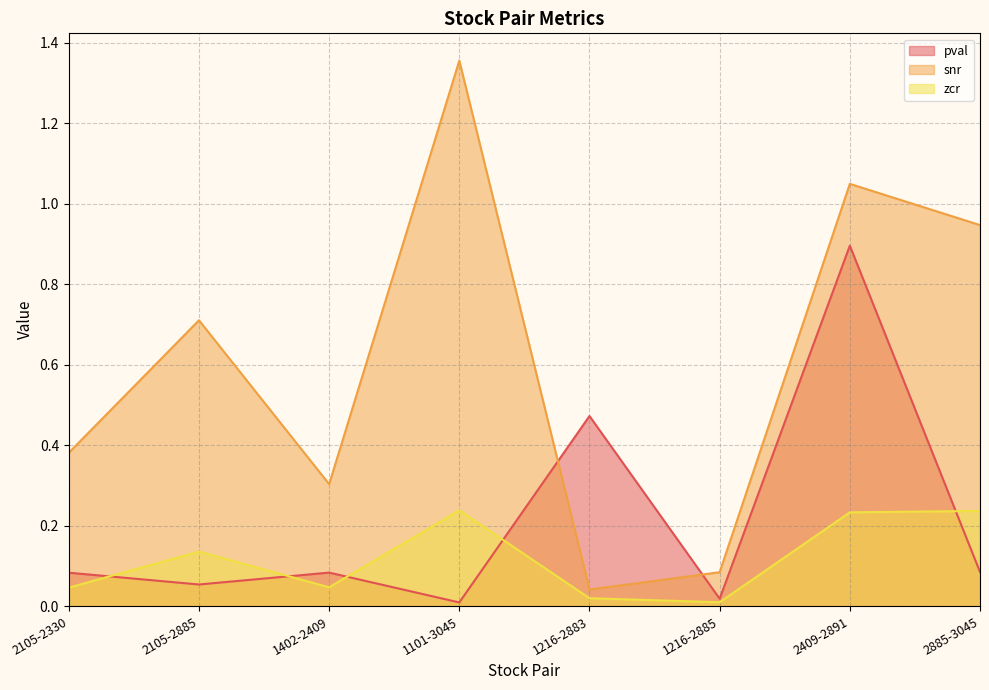

Reading right to left, what are all the values shown in this chart?

pval: 0.1	0.9	0.0	0.5	0.0	0.1	0.1	0.1
snr: 0.9	1.0	0.1	0.0	1.4	0.3	0.7	0.4
zcr: 0.2	0.2	0.0	0.0	0.2	0.0	0.1	0.0